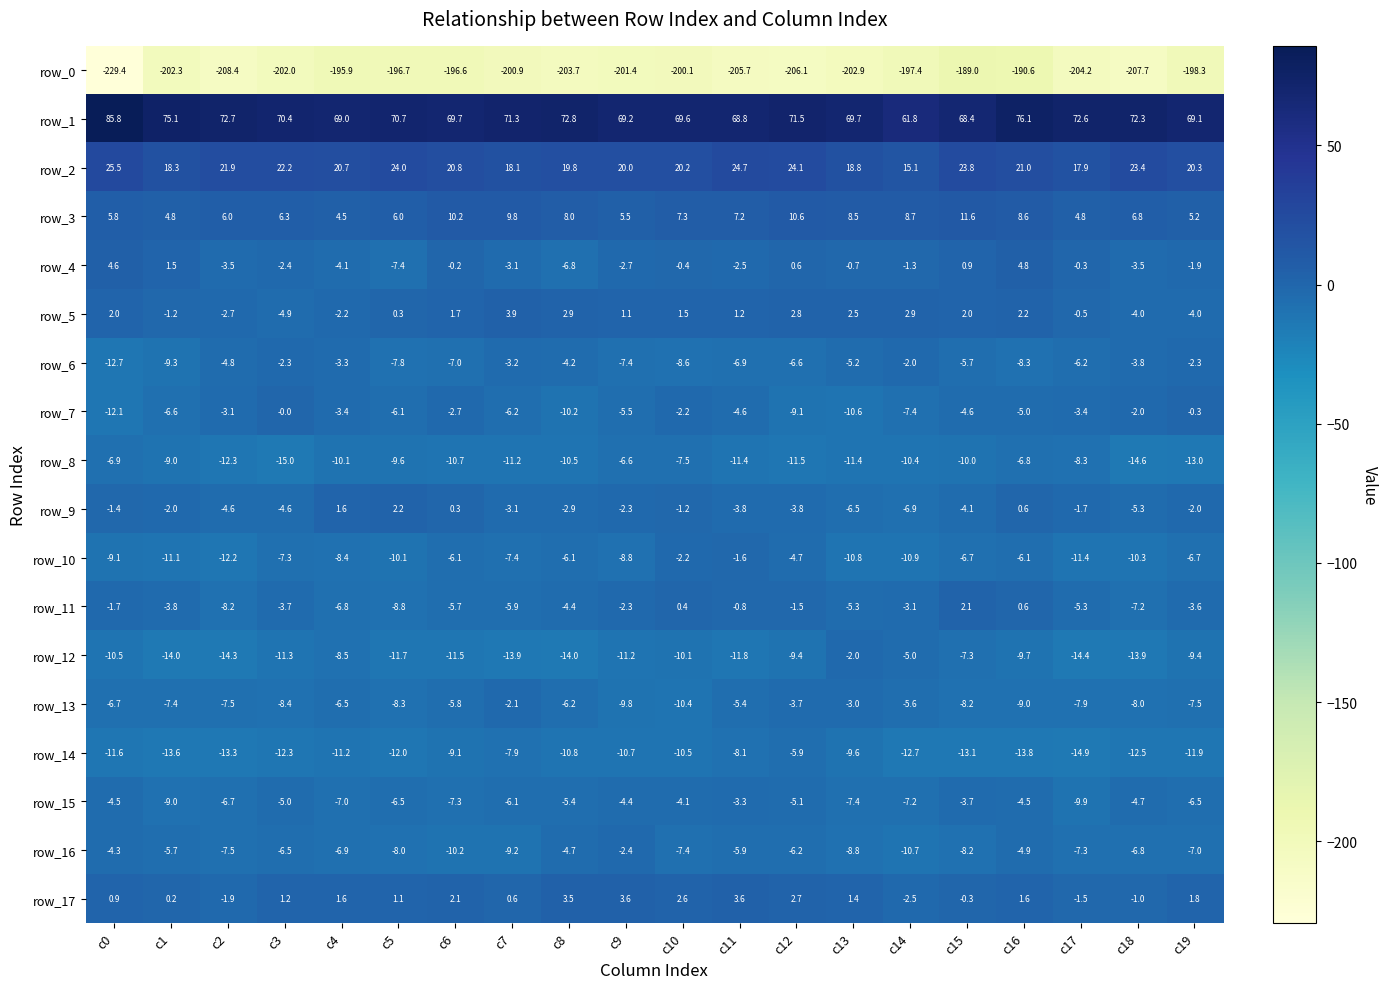

What is the approximate value of row_12 at c1?

-14.0